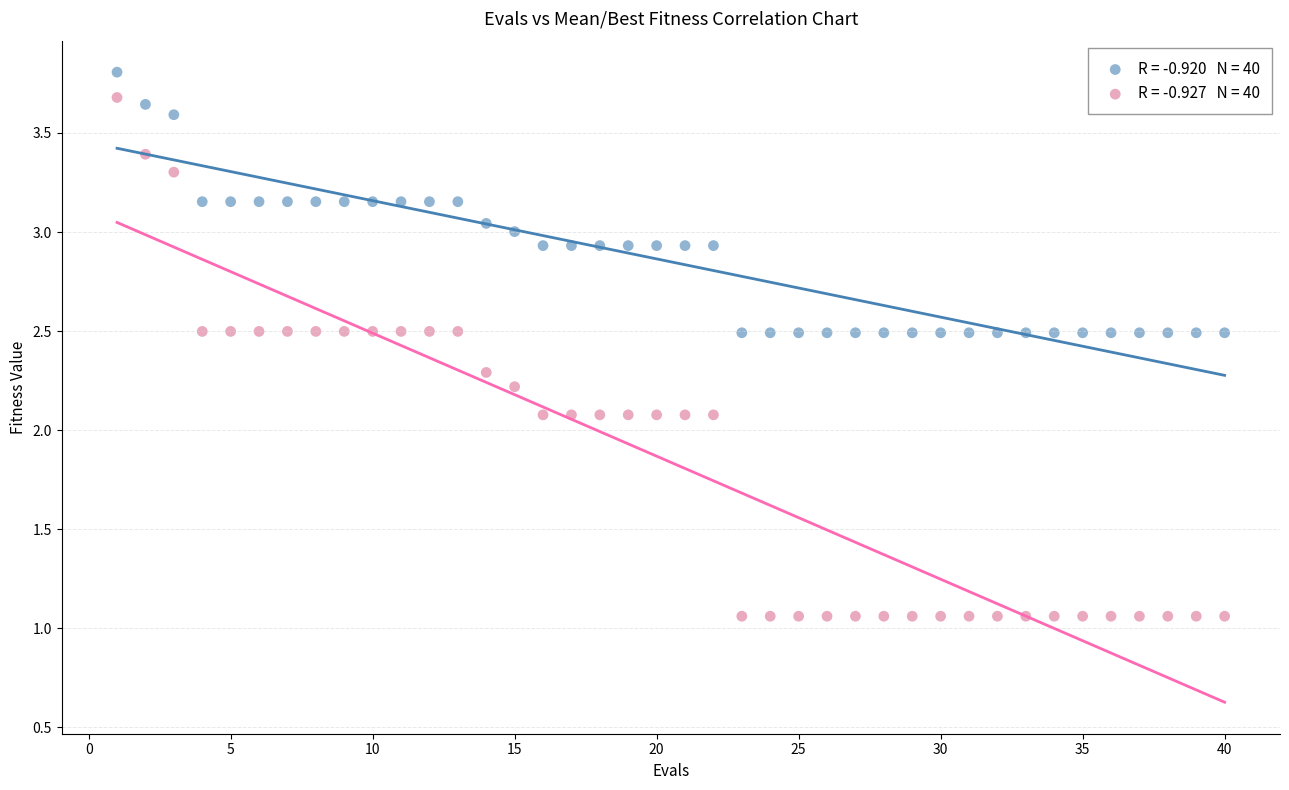

Across all data points, what is the range of Y values (max minus min)?

2.7